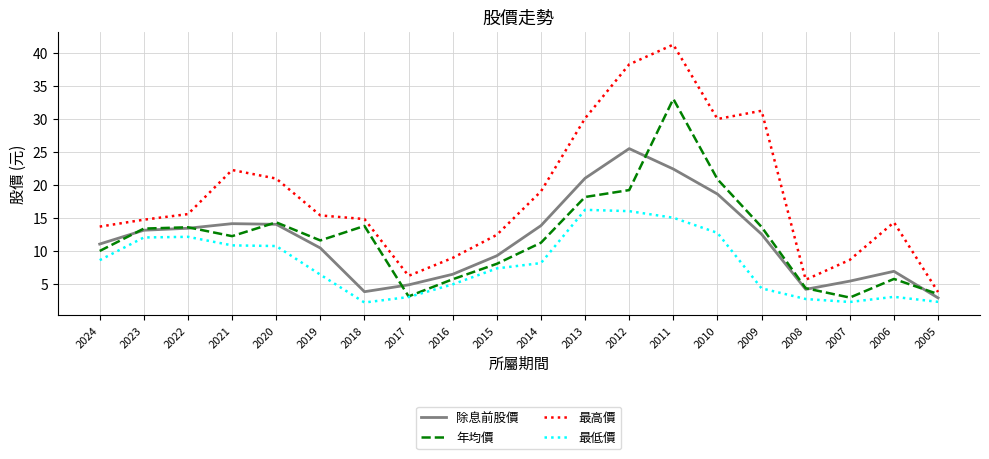

The value of 最低價 at 2012 is 16.0. True or false?

True